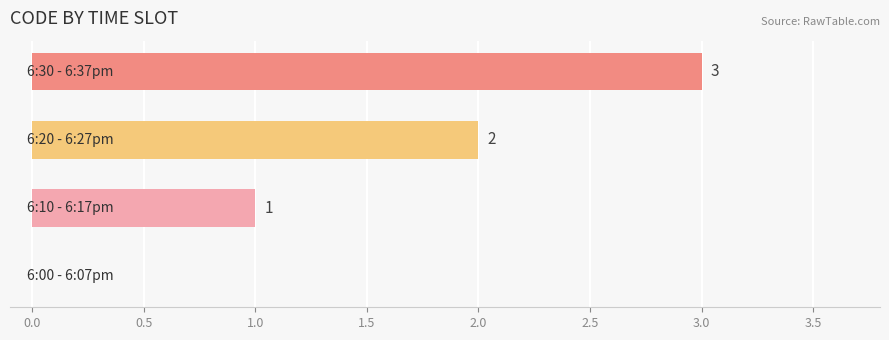

How many series are shown in this chart?

1